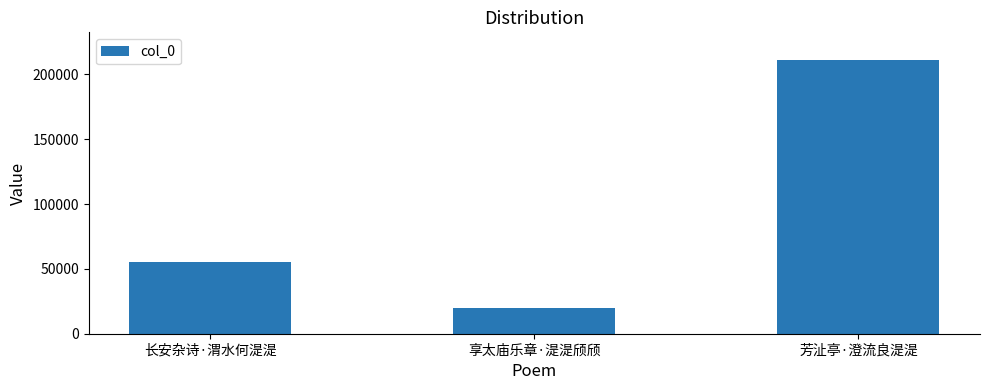

What is the change in value from 享太庙乐章·湜湜颀颀 to 芳沚亭·澄流良湜湜?

+191397